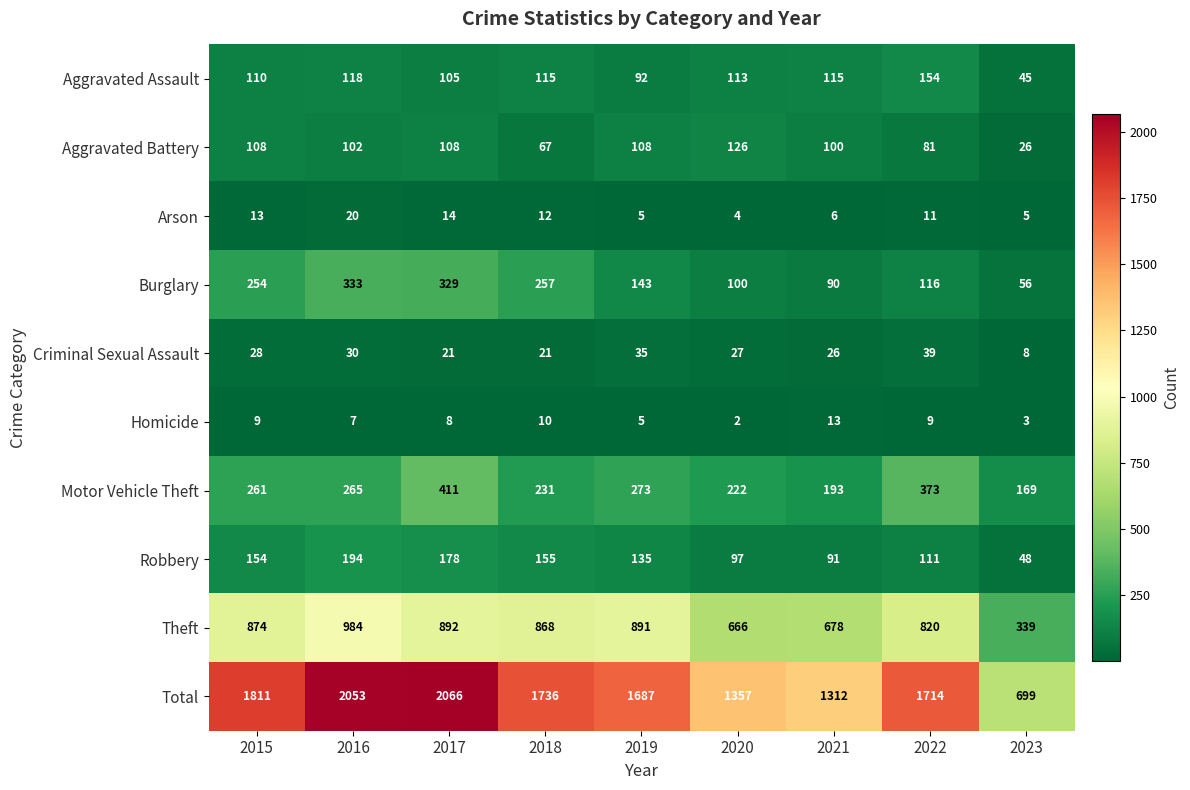

True or false: Aggravated Assault has a value of 92 at 2019.

True